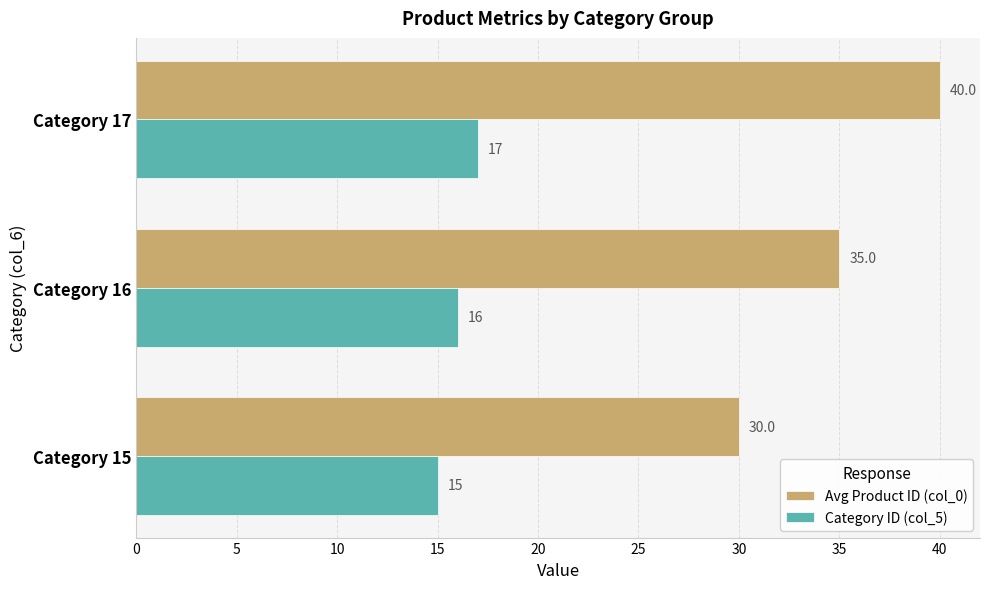

Which series has the widest spread of values?

Avg Product ID (col_0)